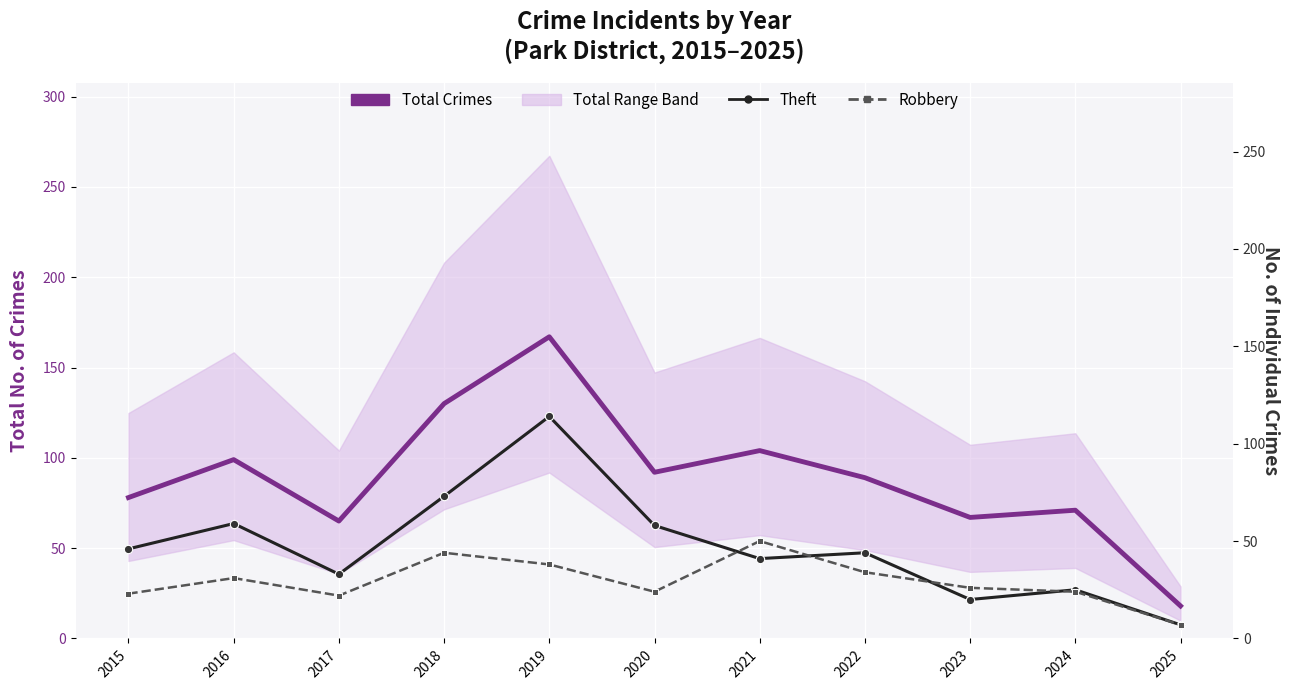

What is the value of the Total Crimes point at the 11th from the left?

18